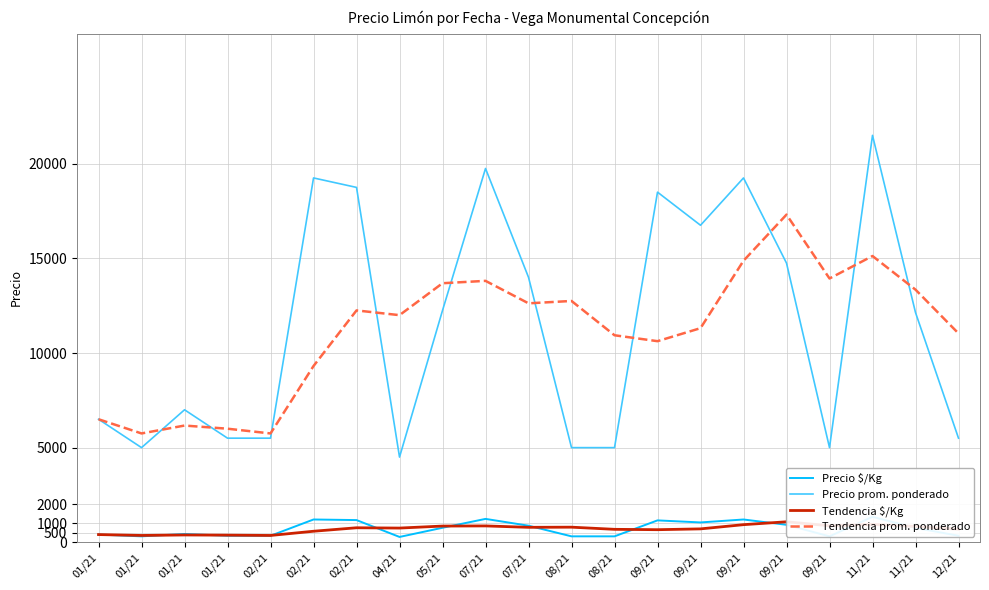

What is the minimum value shown in the chart?

281.0